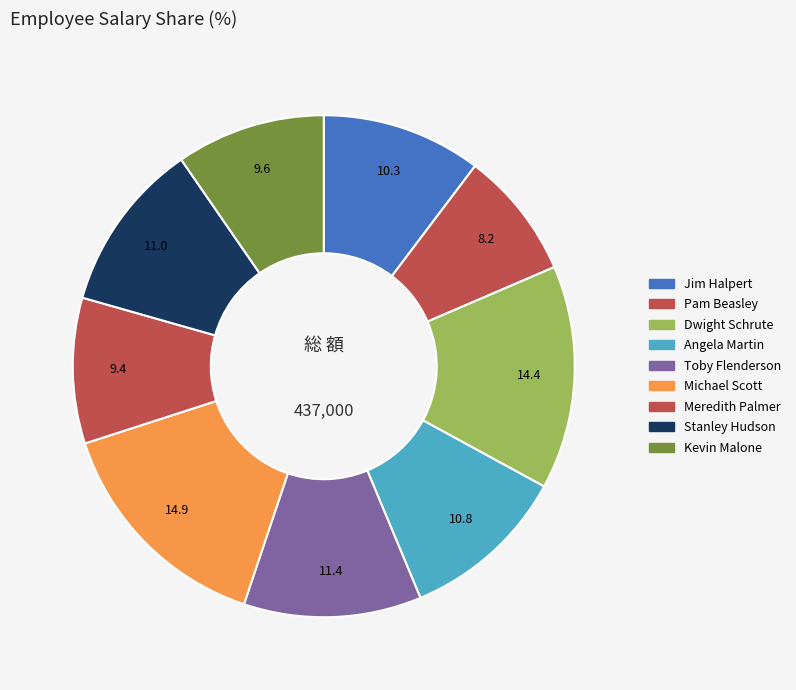

What is the total percentage of Jim Halpert and Pam Beasley?

18.5%